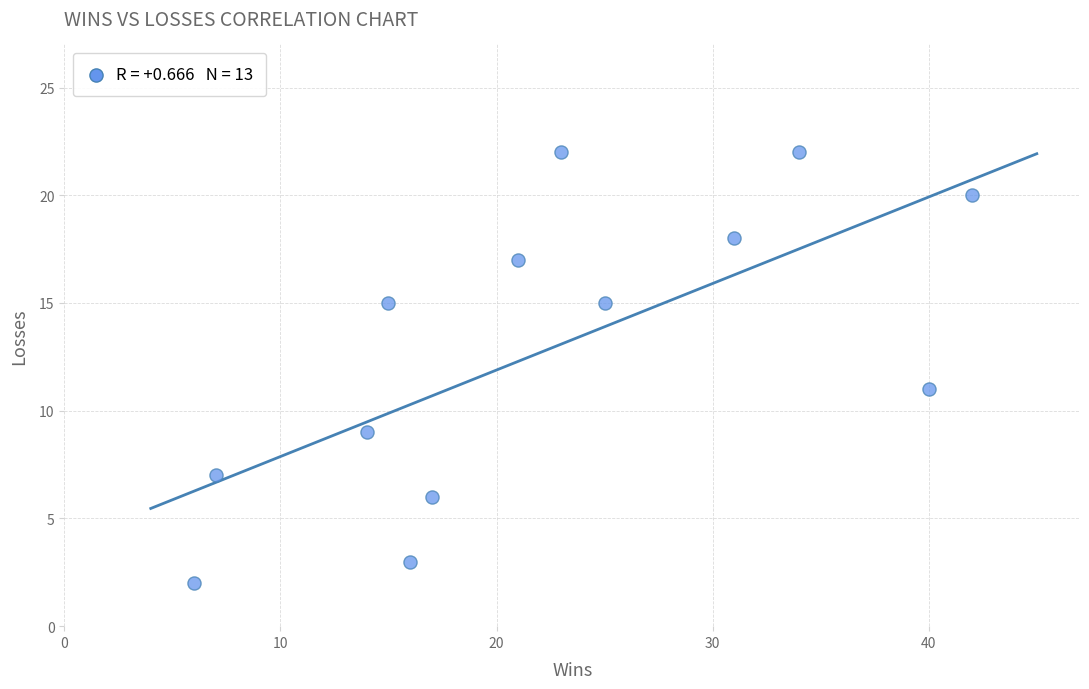

What Y value in the scatter plot is closest to 12?

11